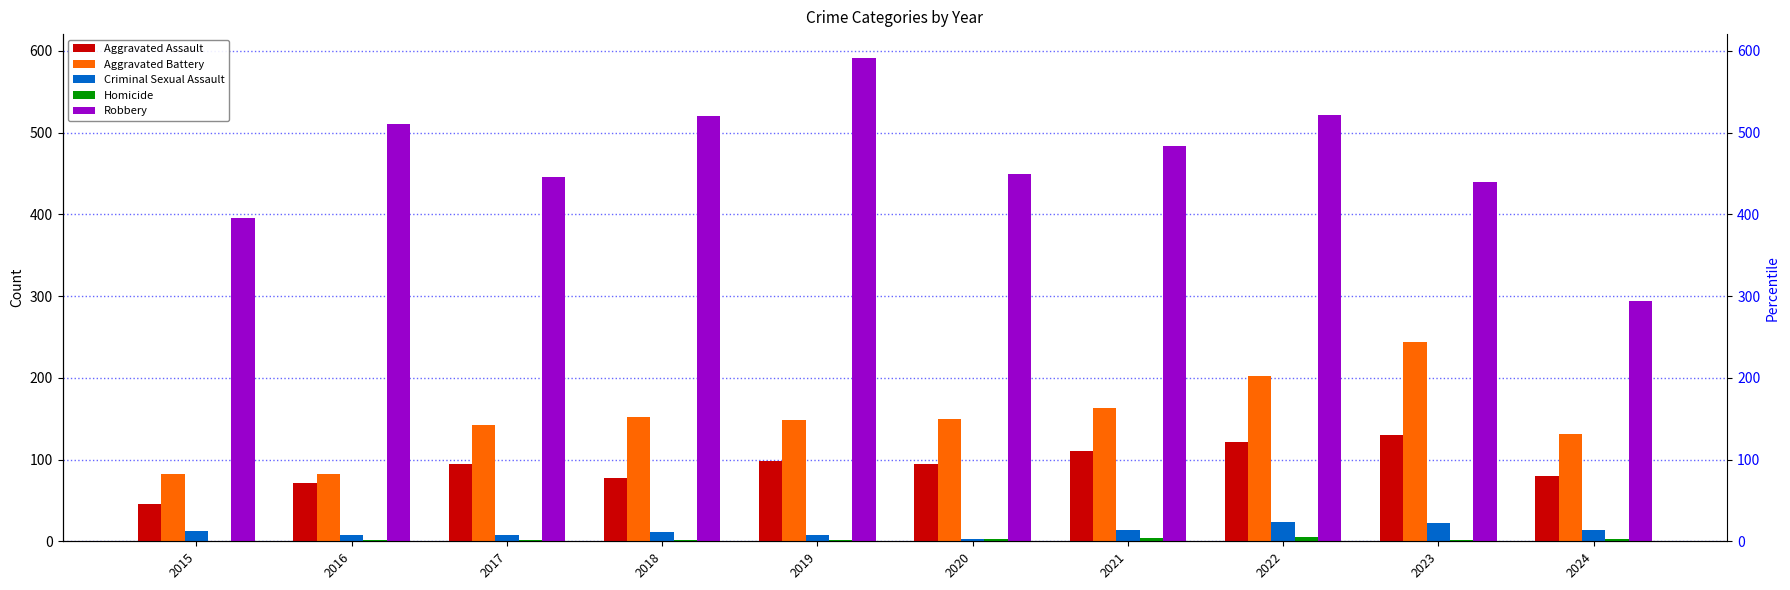

Between 2021 and 2022, which is larger?

2022